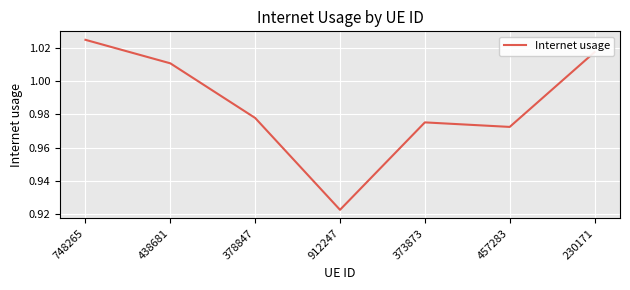

What is the sum of all values?

6.9